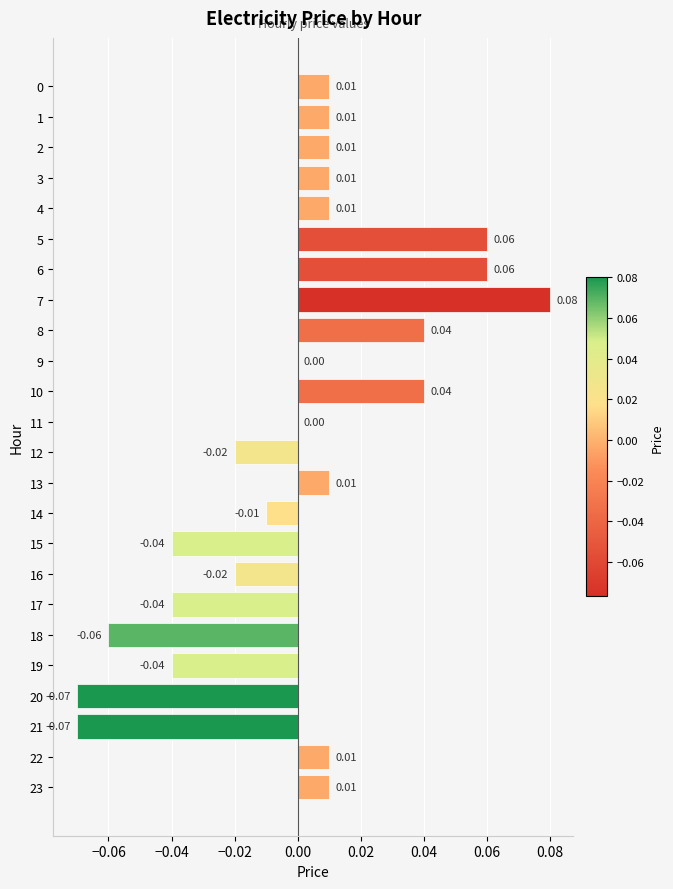

Which has a higher value, 23 or 7?

7